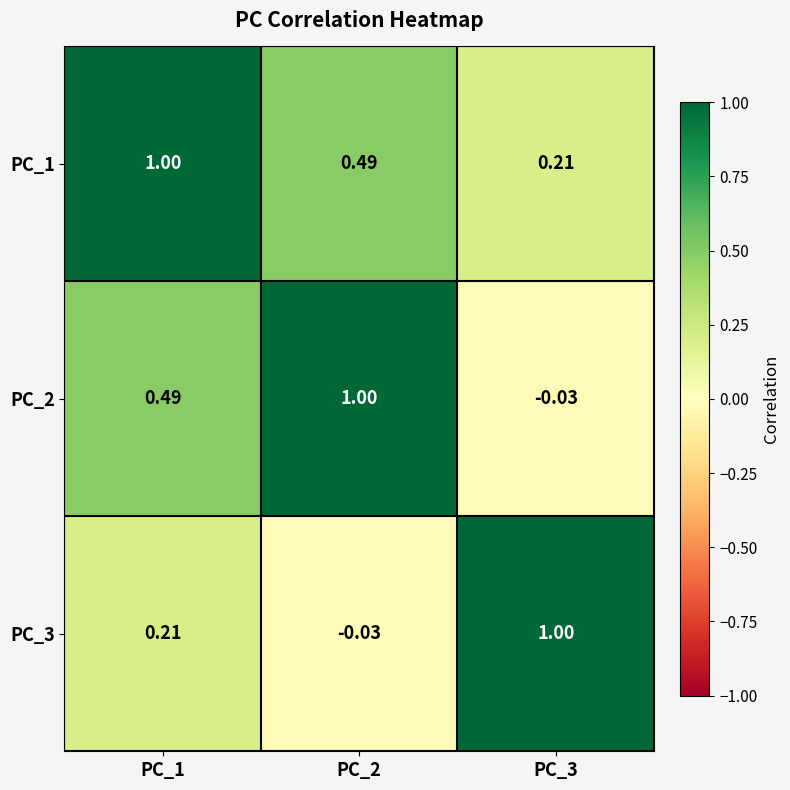

Reading left to right, extract all data points from this chart.

PC_1: PC_1=1.0	PC_2=0.5	PC_3=0.2
PC_2: PC_1=0.5	PC_2=1.0	PC_3=-0.0
PC_3: PC_1=0.2	PC_2=-0.0	PC_3=1.0